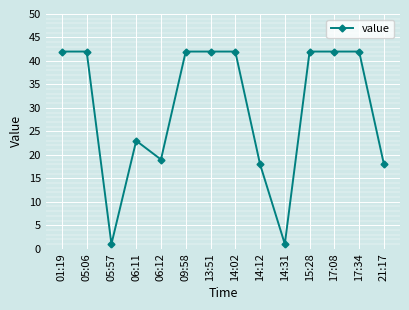

What position from the left is 06:11?

4